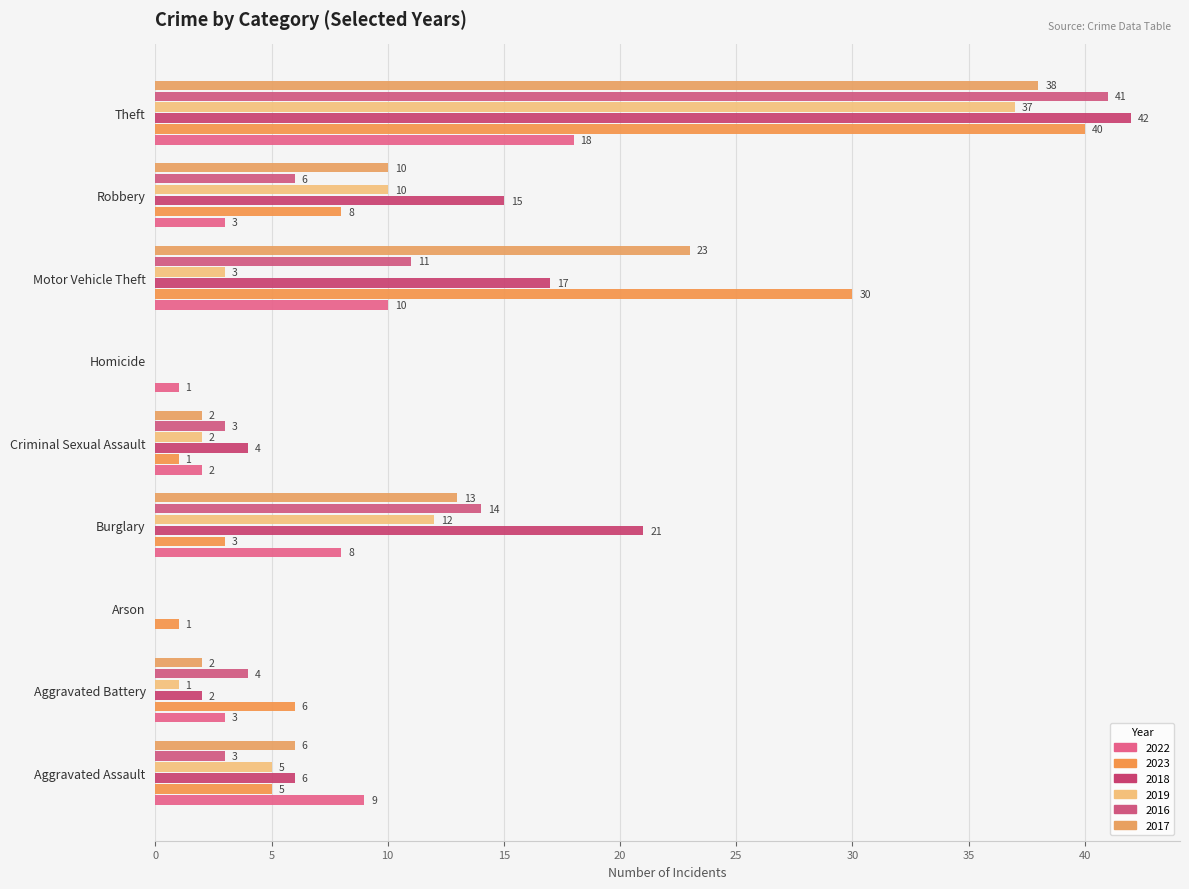

Which series has the widest spread of values?

2018